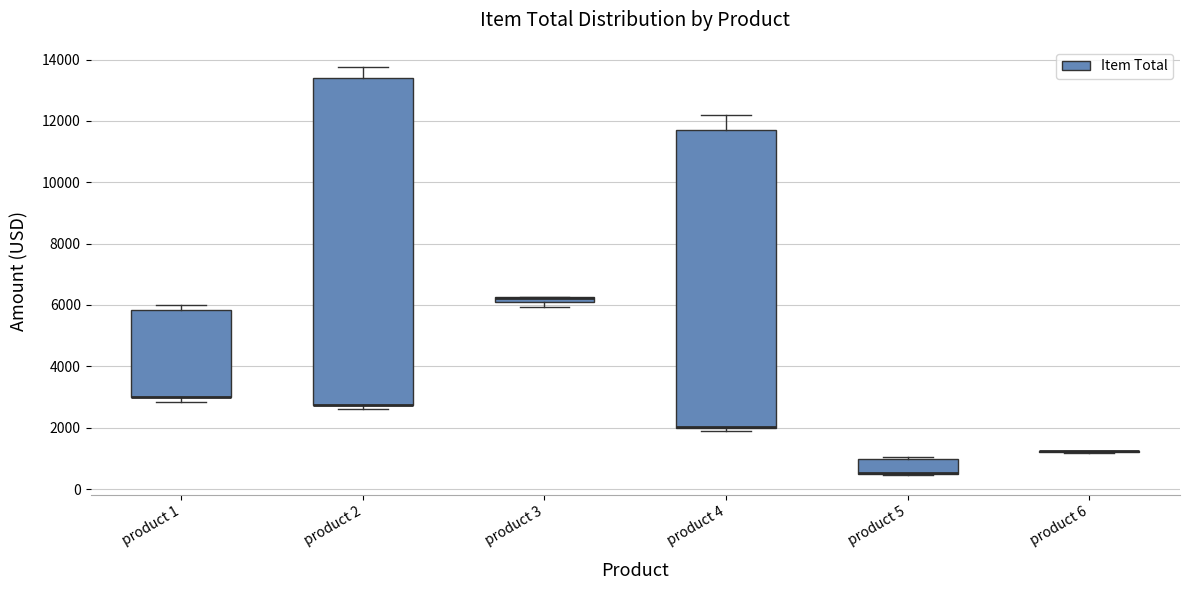

Comparing the boxes themselves (not the whiskers), which one is the tallest?

product 2